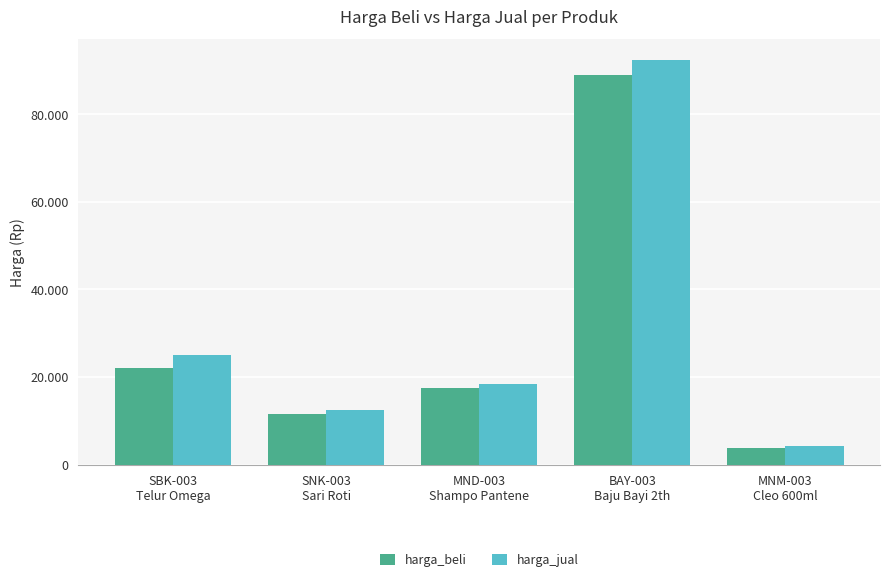

What are all the series names shown in the legend?

harga_beli, harga_jual